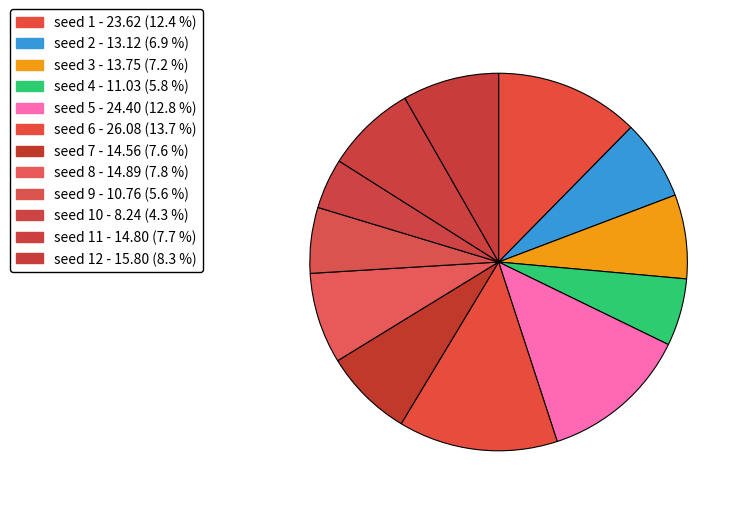

Rank the categories by value from lowest to highest.

10, 9, 4, 2, 3, 7, 11, 8, 12, 1, 5, 6